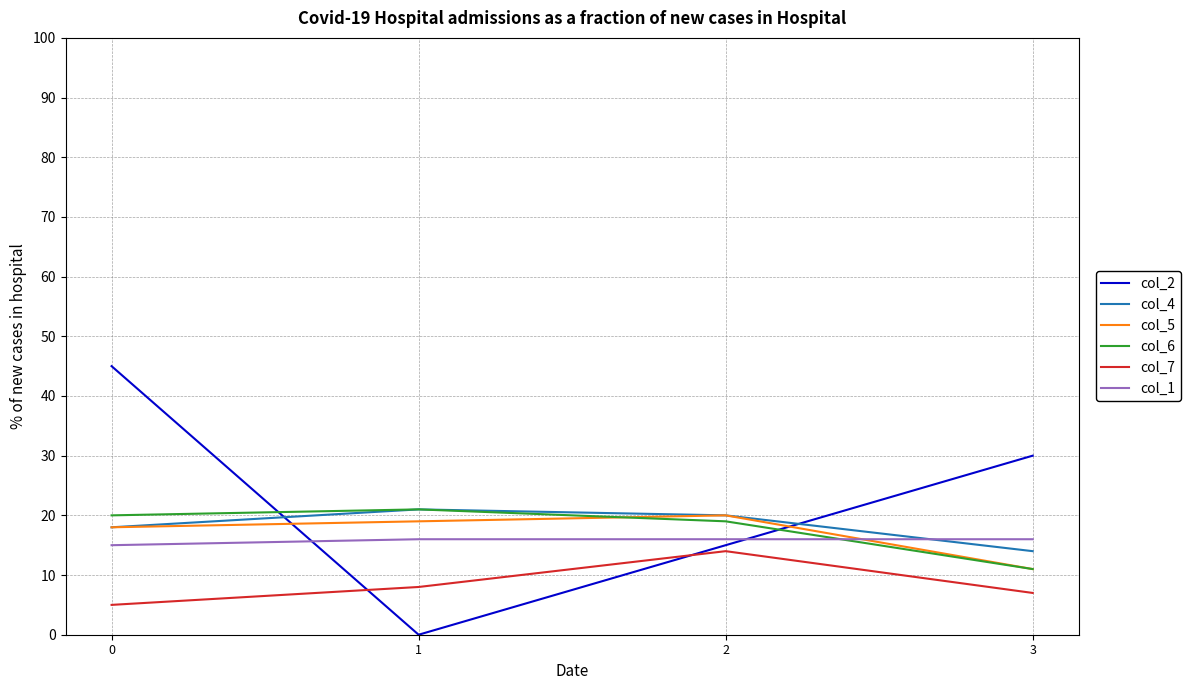

The col_7 series shows 5 at 0. True or false?

True